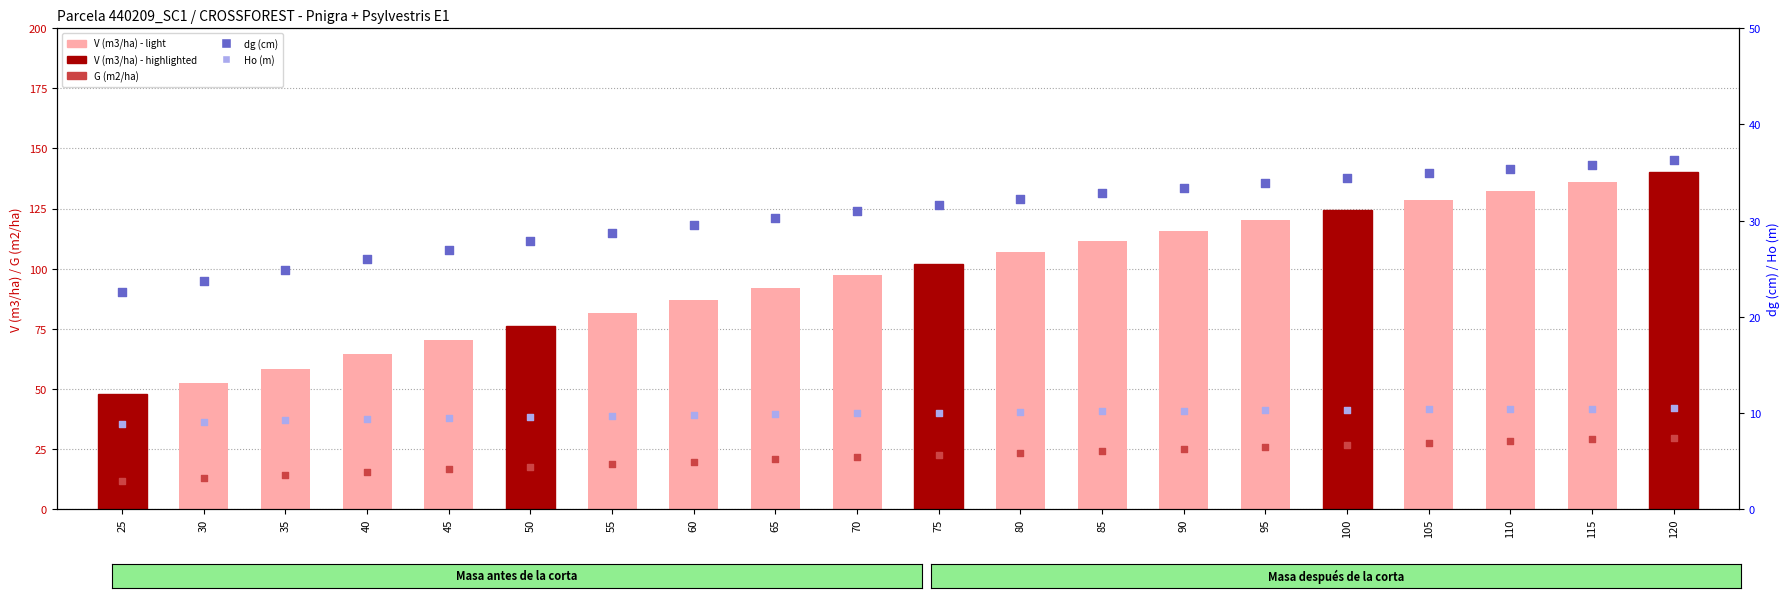

Which series reaches the maximum Y coordinate?

V (m3/ha)